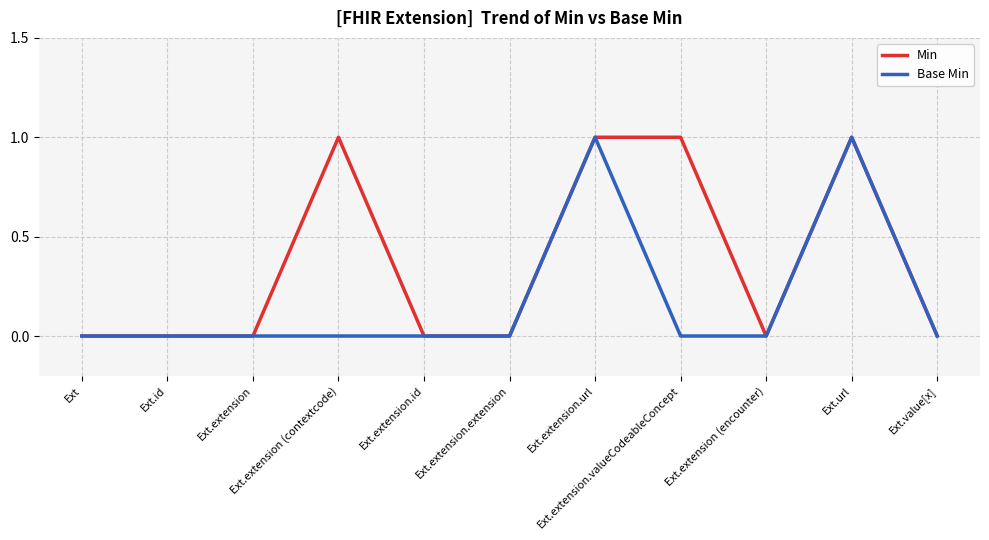

Which series has the largest total across all categories?

Min